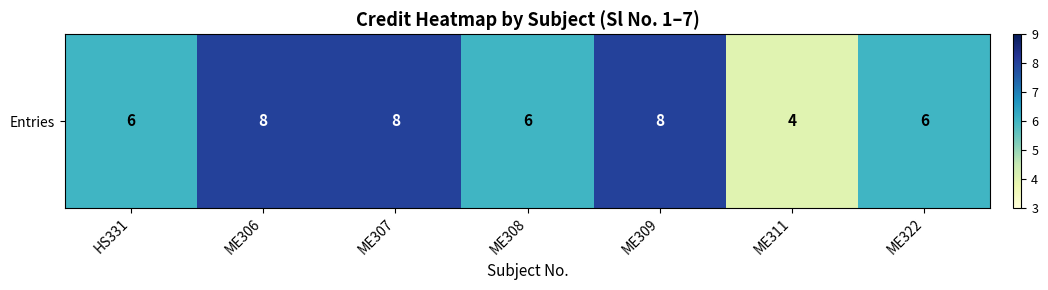

The value at ME311 is 6. True or false?

False